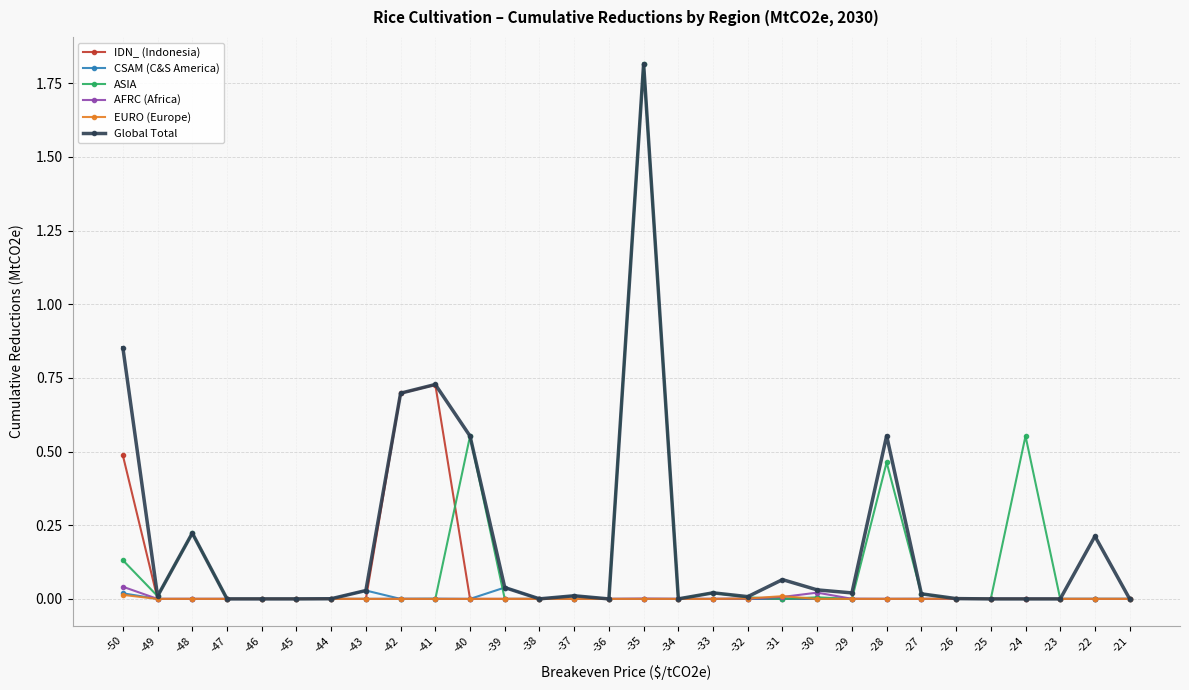

Is this an area chart (filled region under the line)?

No